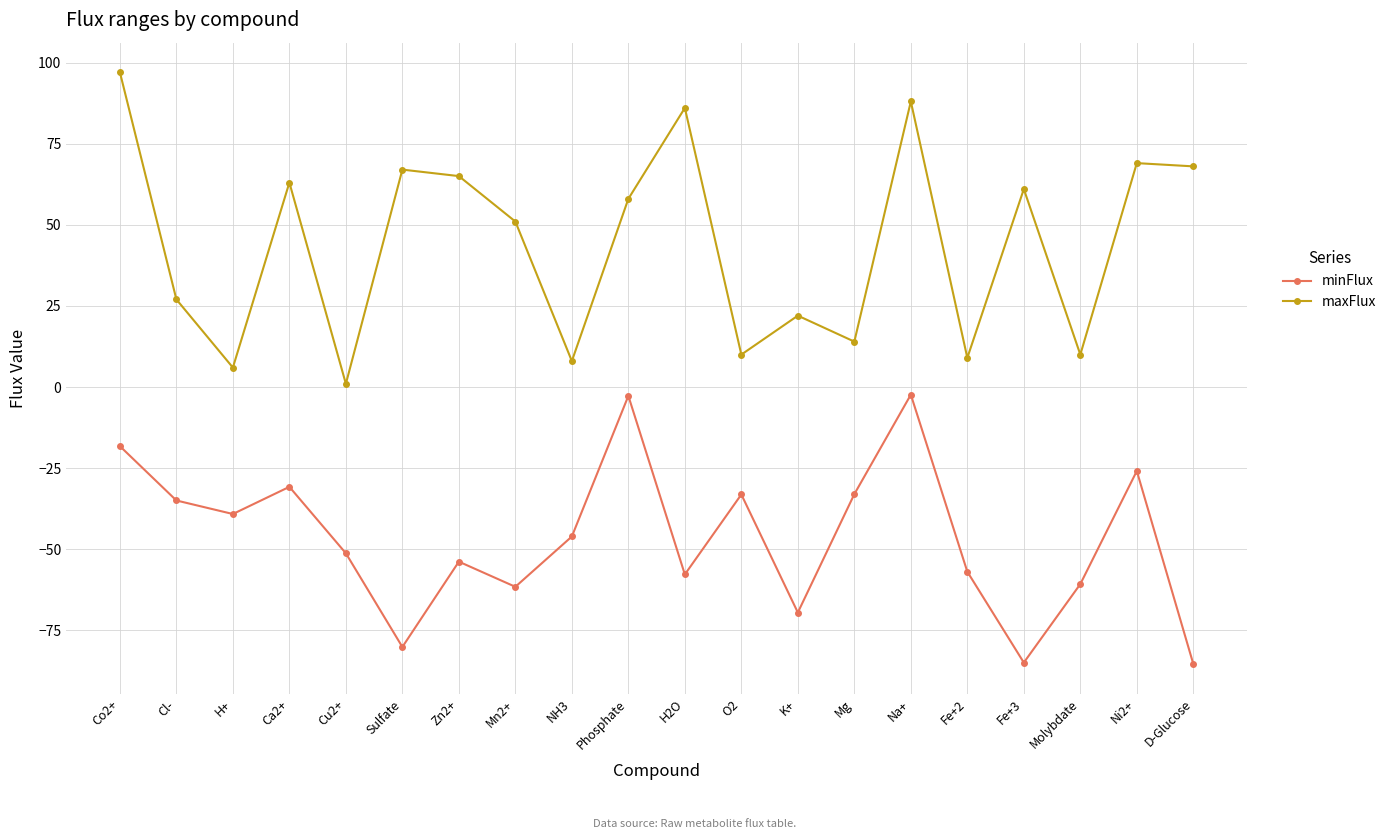

What is the total value across all series at Co2+?

78.8